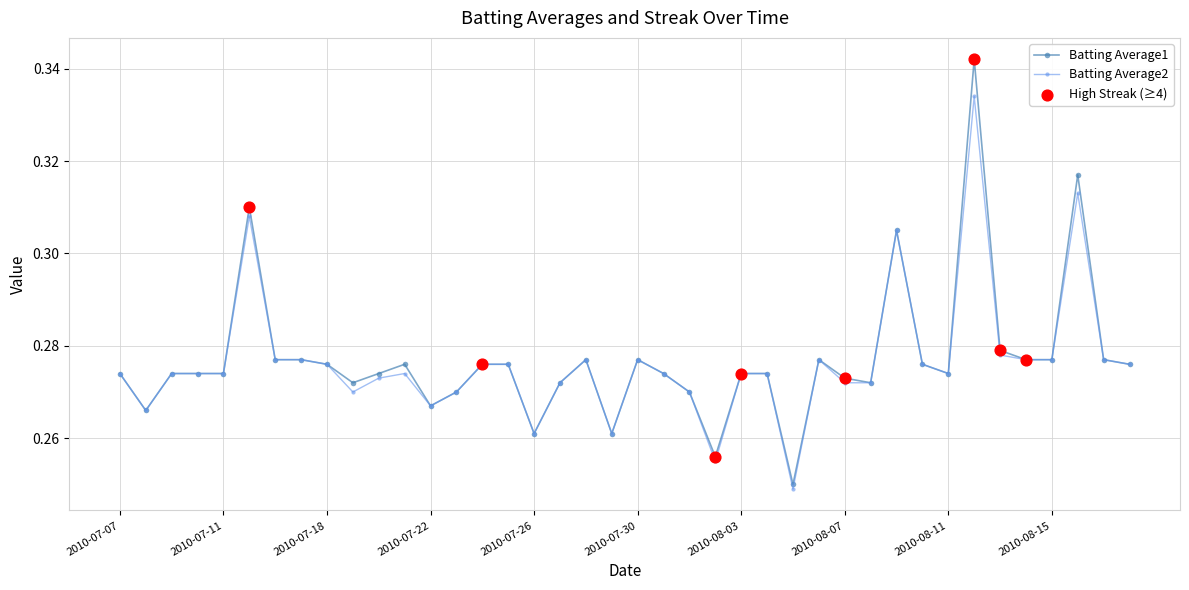

Rank the series by their maximum value, from highest to lowest.

Batting Average1, Batting Average2